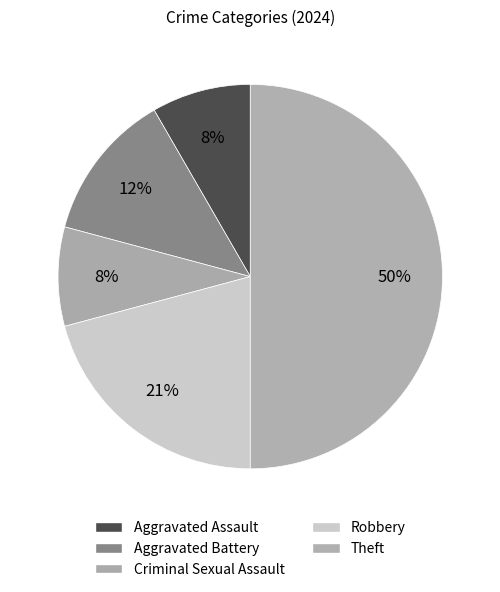

How many slices are in this pie chart?

5